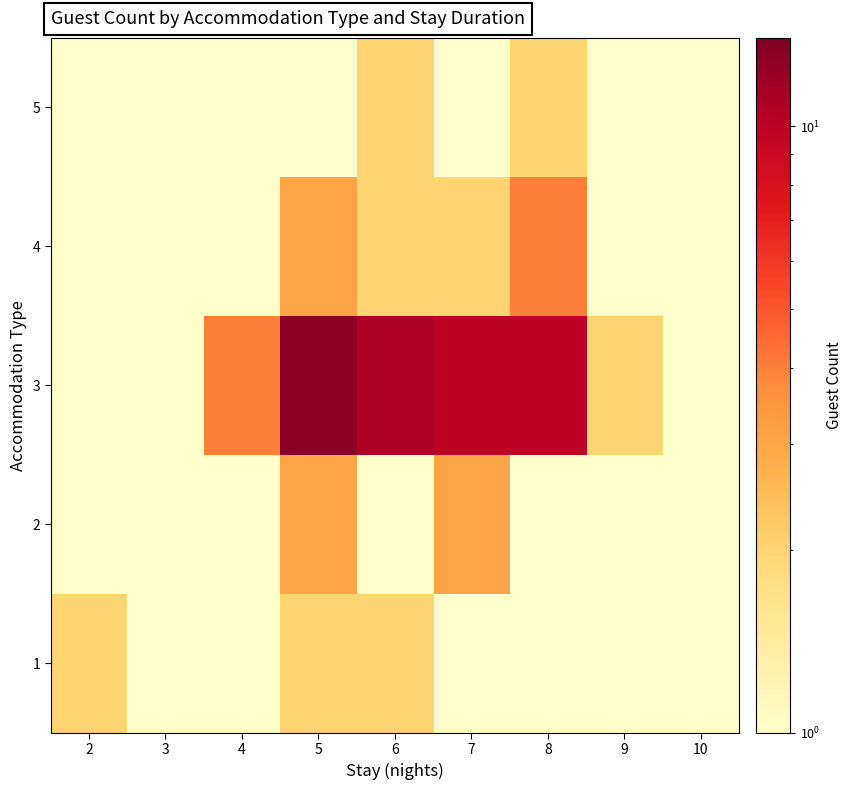

Which label corresponds to the largest value in the chart?

5